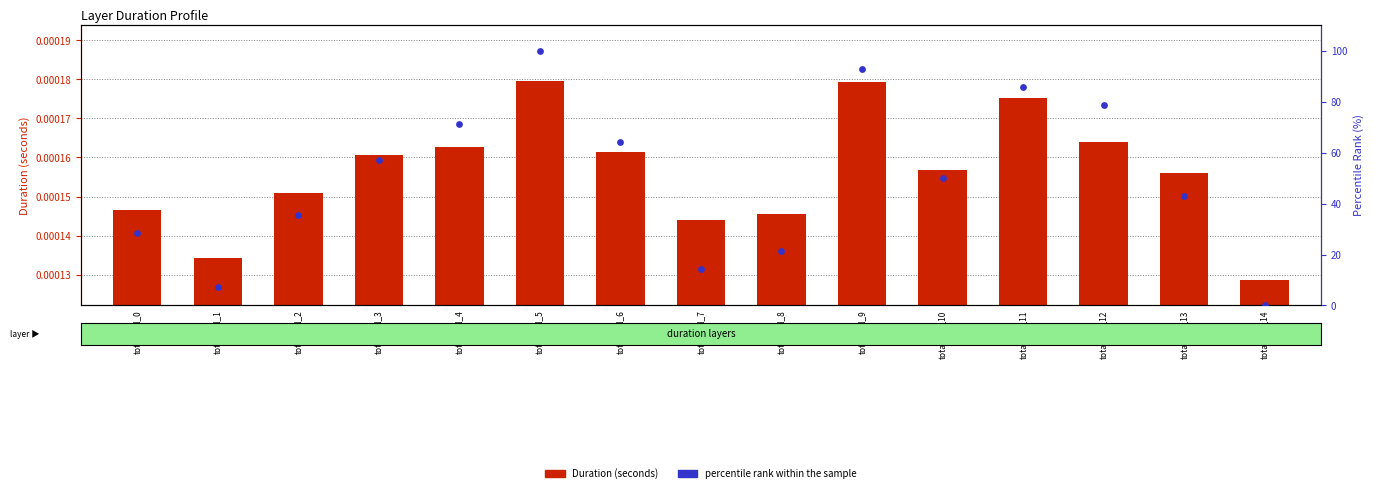

At how many categories does at least one series exceed 91?

2